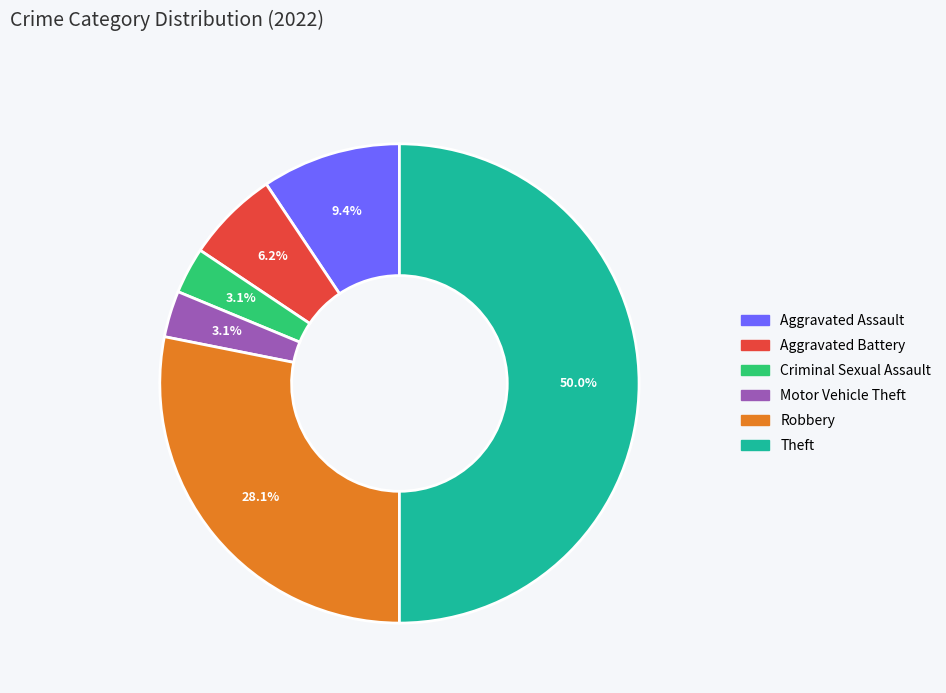

To the nearest percent, what is the average slice percentage?

17%